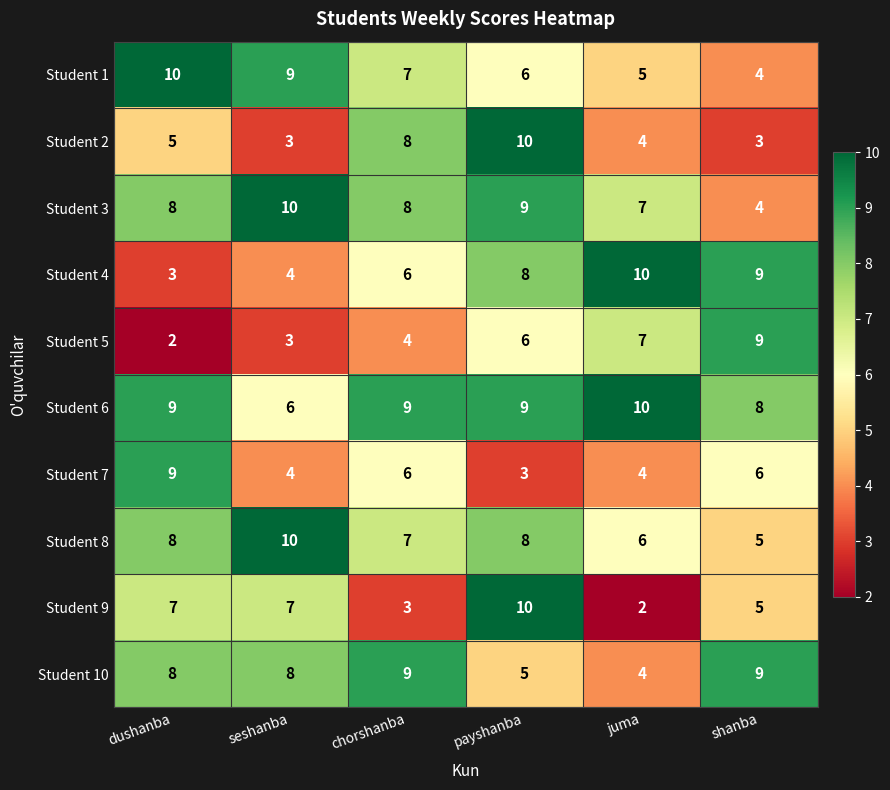

What is the spread (max minus min) of values at payshanba?

7